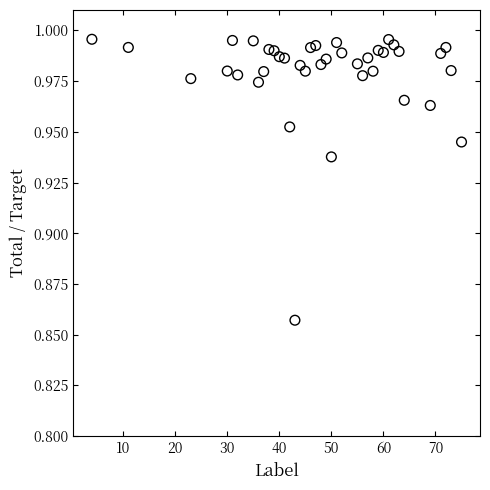

What is the range of X values (max minus min)?

71.0